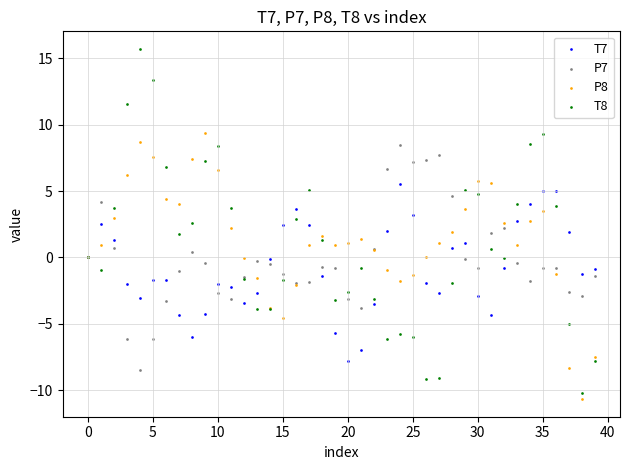

Which series reaches the maximum Y coordinate?

T8